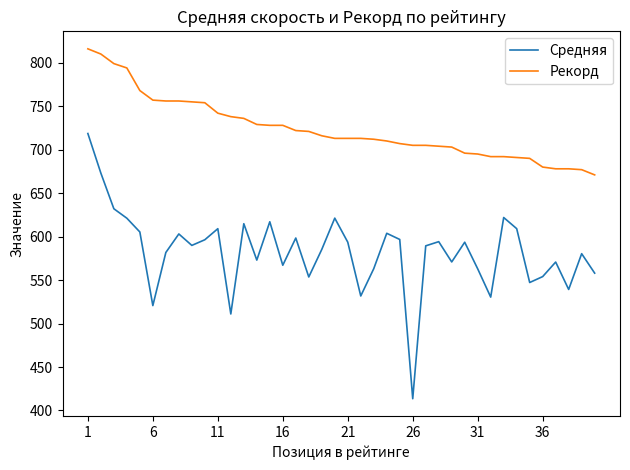

Which series has the widest spread of values?

Средняя